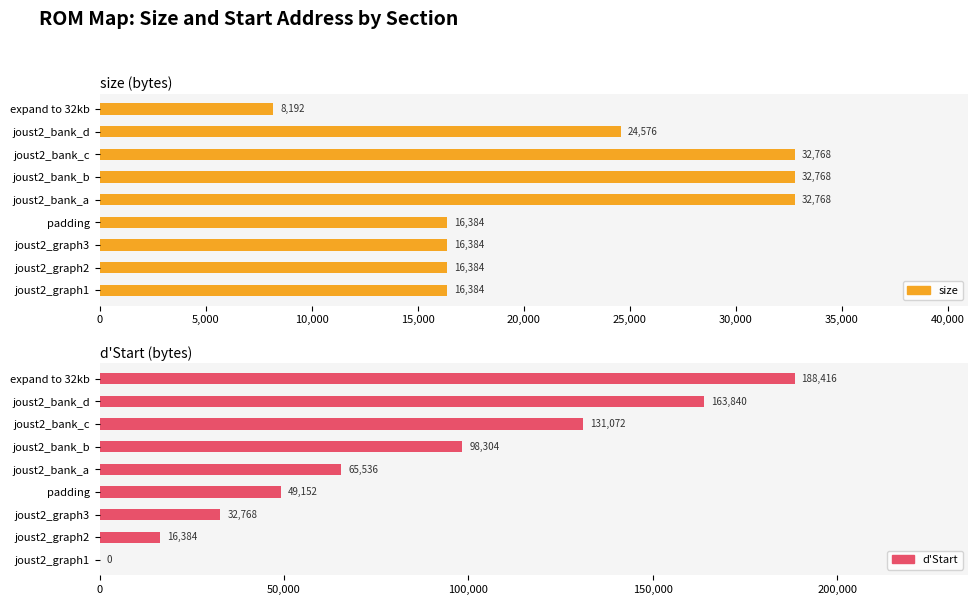

How many data points in size are less than 16384?

1